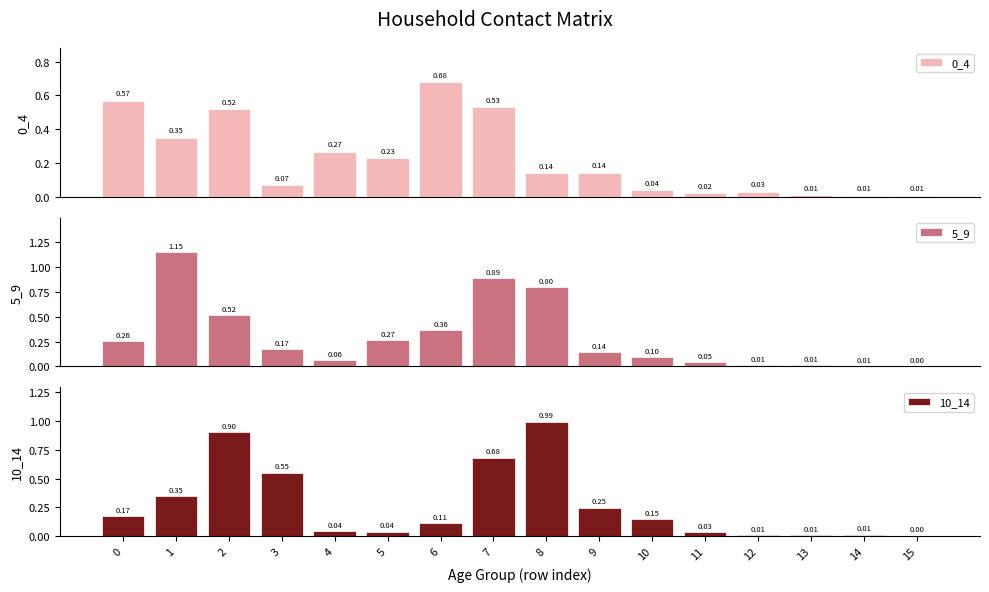

What is the sum of the 5_9 values at 6 and 5?

0.6